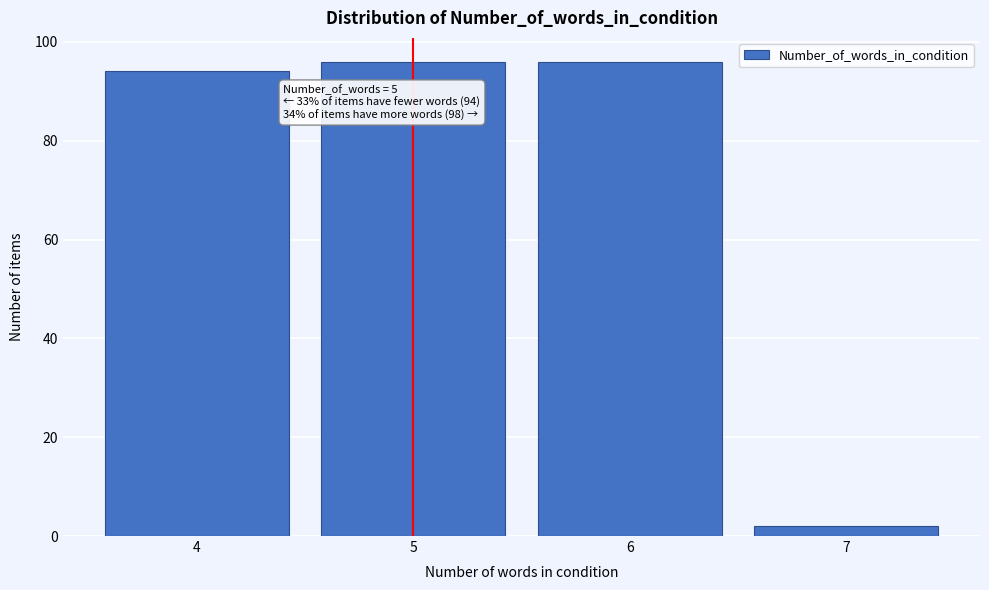

Reading left to right, what are all the values shown in this chart?

4=94	5=96	6=96	7=2